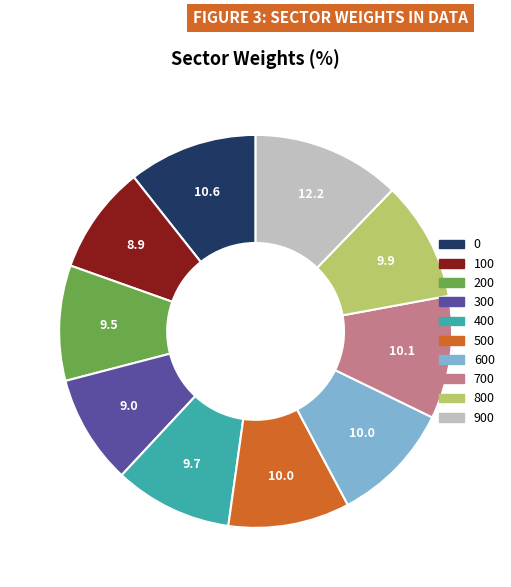

Does 0 represent more than half of the total?

No